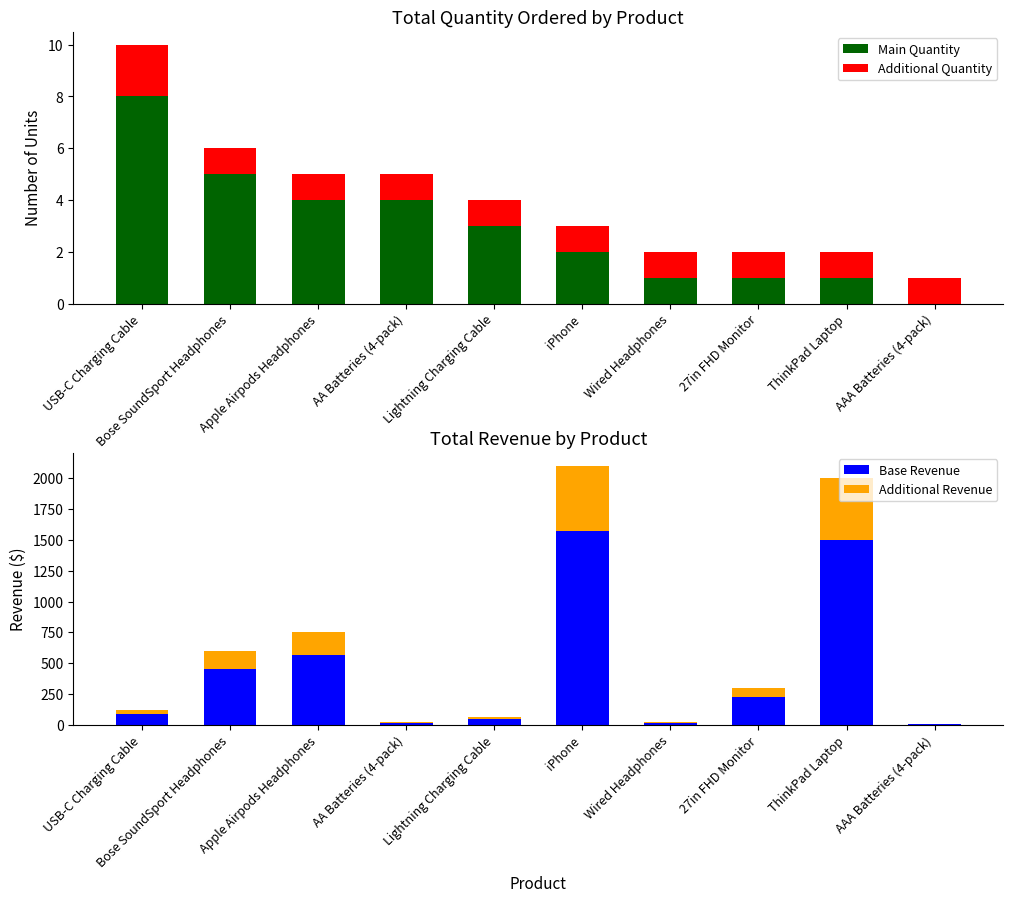

Reading right to left, extract all data points from this chart.

Main Quantity: AAA Batteries (4-pack)=0.0	ThinkPad Laptop=1.0	27in FHD Monitor=1.0	Wired Headphones=1.0	iPhone=2.0	Lightning Charging Cable=3.0	AA Batteries (4-pack)=4.0	Apple Airpods Headphones=4.0	Bose SoundSport Headphones=5.0	USB-C Charging Cable=8.0
Additional Quantity: AAA Batteries (4-pack)=1.0	ThinkPad Laptop=1.0	27in FHD Monitor=1.0	Wired Headphones=1.0	iPhone=1.0	Lightning Charging Cable=1.0	AA Batteries (4-pack)=1.0	Apple Airpods Headphones=1.0	Bose SoundSport Headphones=1.0	USB-C Charging Cable=2.0
Base Revenue: AAA Batteries (4-pack)=2.2	ThinkPad Laptop=1500.0	27in FHD Monitor=225.0	Wired Headphones=18.0	iPhone=1575.0	Lightning Charging Cable=44.8	AA Batteries (4-pack)=14.4	Apple Airpods Headphones=562.5	Bose SoundSport Headphones=450.0	USB-C Charging Cable=89.6
Additional Revenue: AAA Batteries (4-pack)=0.7	ThinkPad Laptop=500.0	27in FHD Monitor=75.0	Wired Headphones=6.0	iPhone=525.0	Lightning Charging Cable=15.0	AA Batteries (4-pack)=4.8	Apple Airpods Headphones=187.5	Bose SoundSport Headphones=150.0	USB-C Charging Cable=29.9